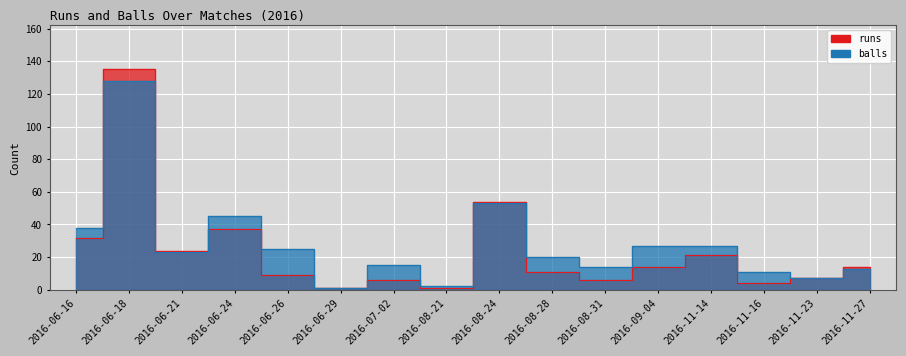

What is the label of the 5th point from the left?

2016-06-26